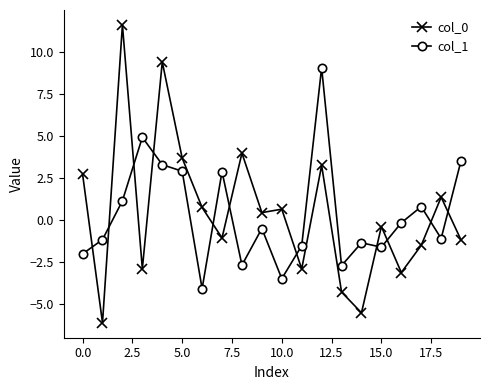

Rank the series by their maximum value, from lowest to highest.

col_1, col_0